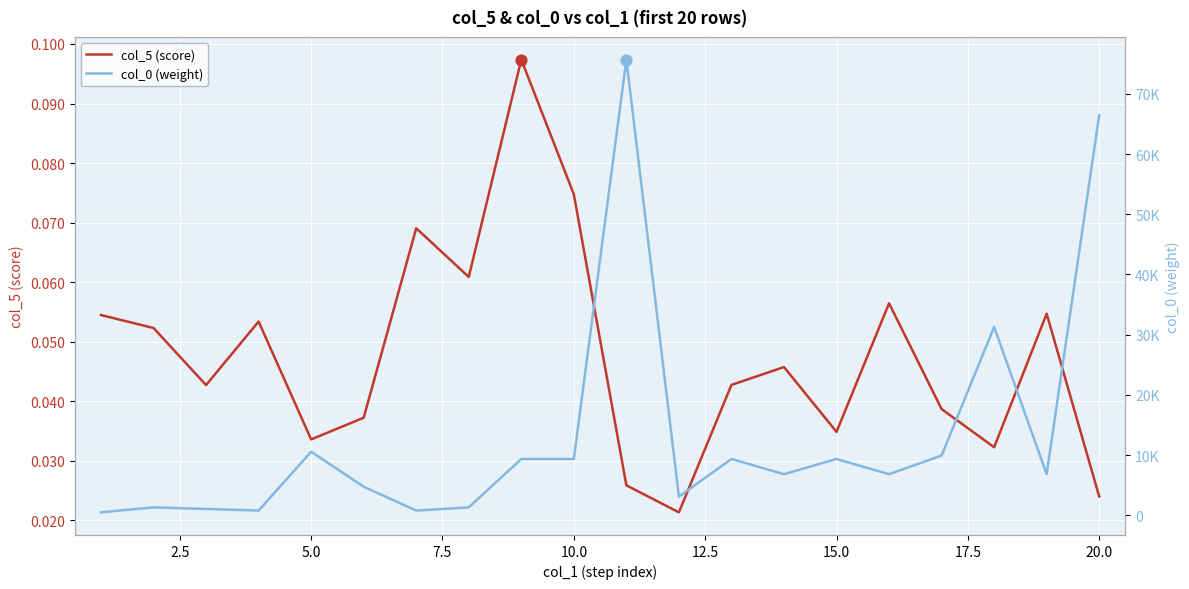

Is the value of col_5 (score) at 18 greater than the value of col_0 (weight) at 5.0?

No